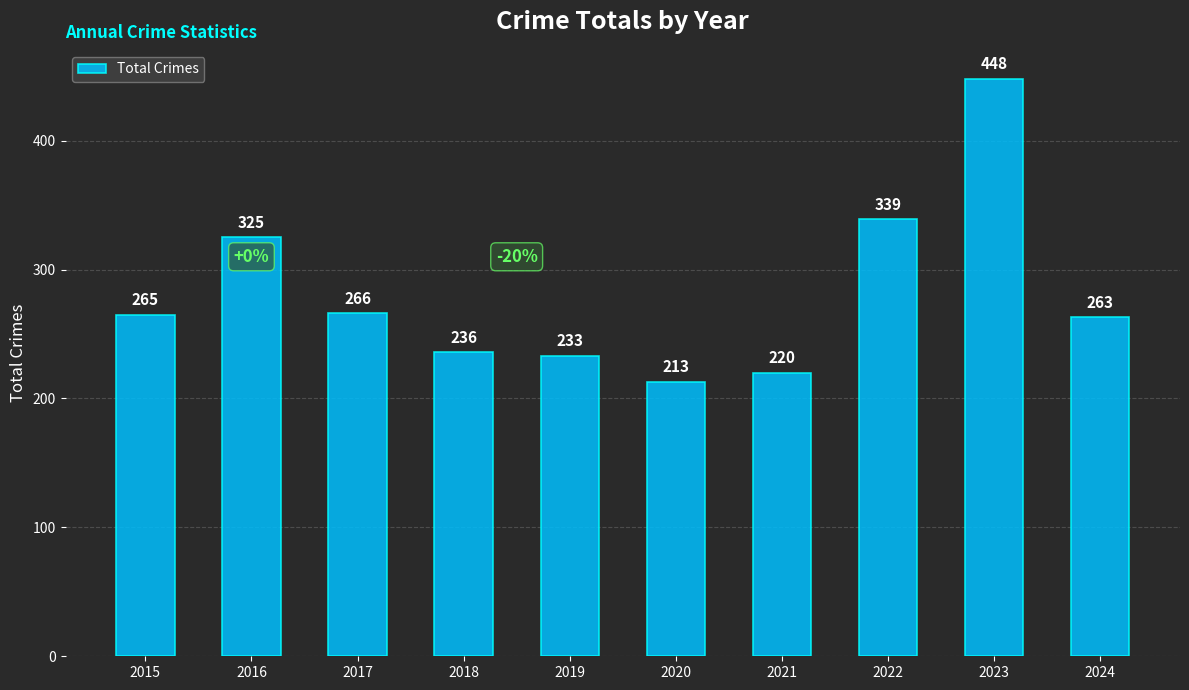

Which has a higher value, 2022 or 2024?

2022